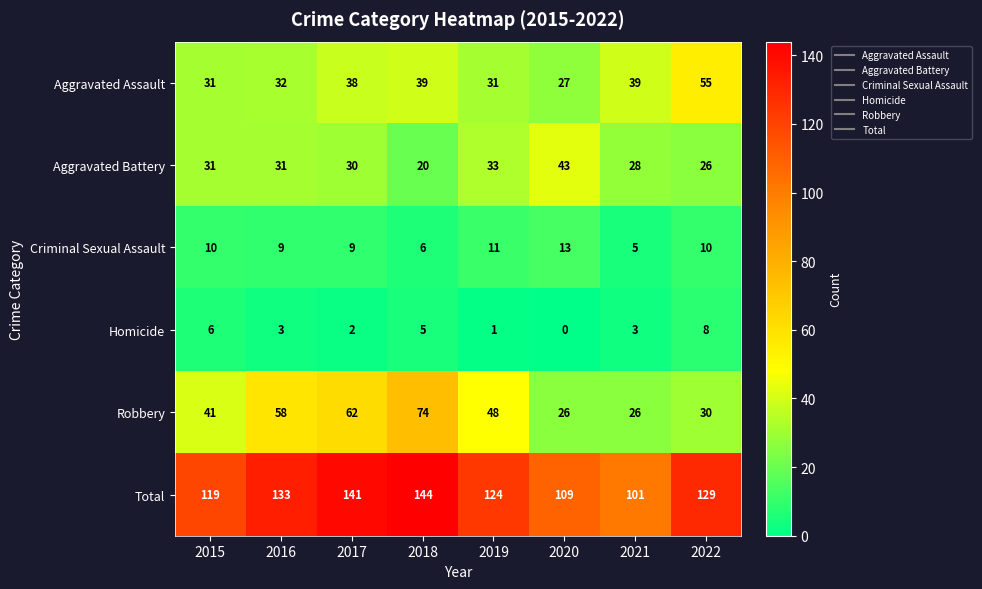

At 2018, list the series in order from smallest to largest.

Homicide, Criminal Sexual Assault, Aggravated Battery, Aggravated Assault, Robbery, Total